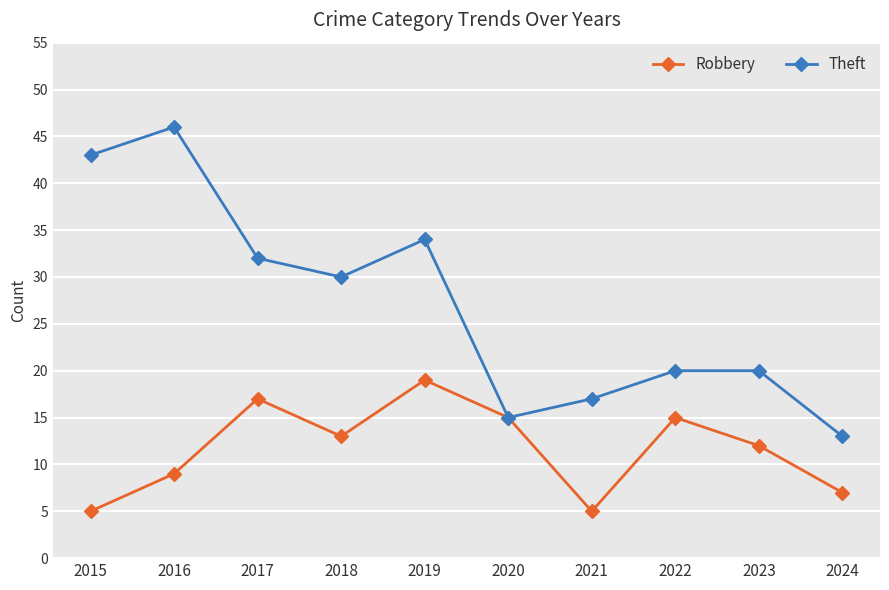

True or false: Robbery has a value of 33 at 2019.

False